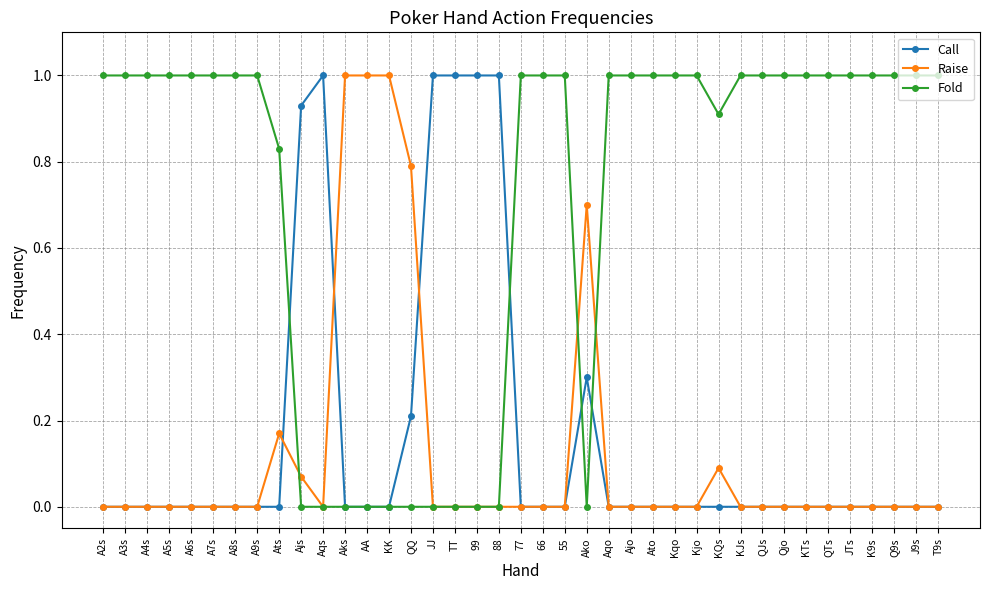

True or false: Call has more than 1 points higher than both neighbors.

True